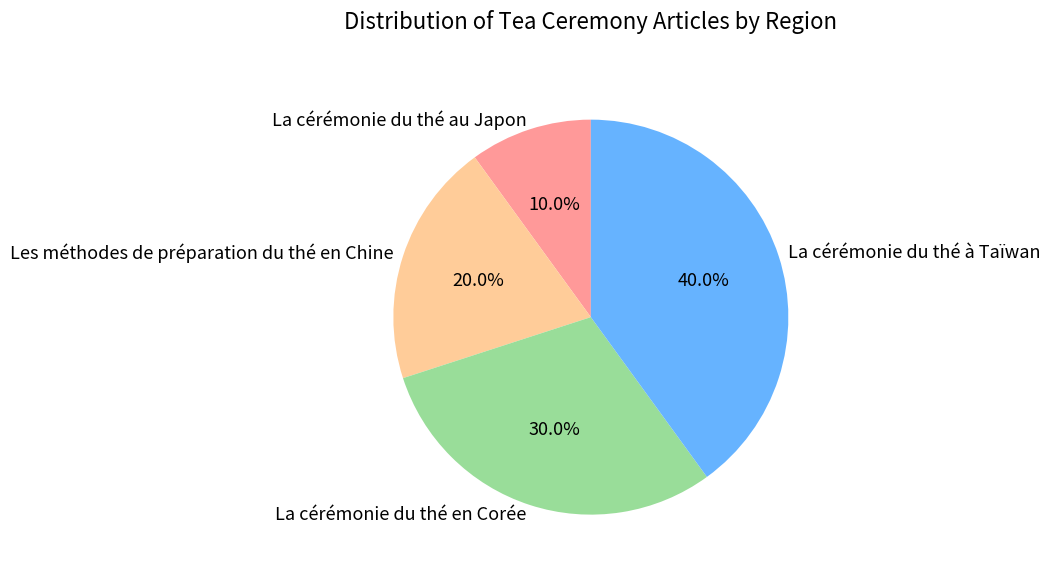

Between La cérémonie du thé au Japon and La cérémonie du thé à Taïwan, which is larger?

La cérémonie du thé à Taïwan